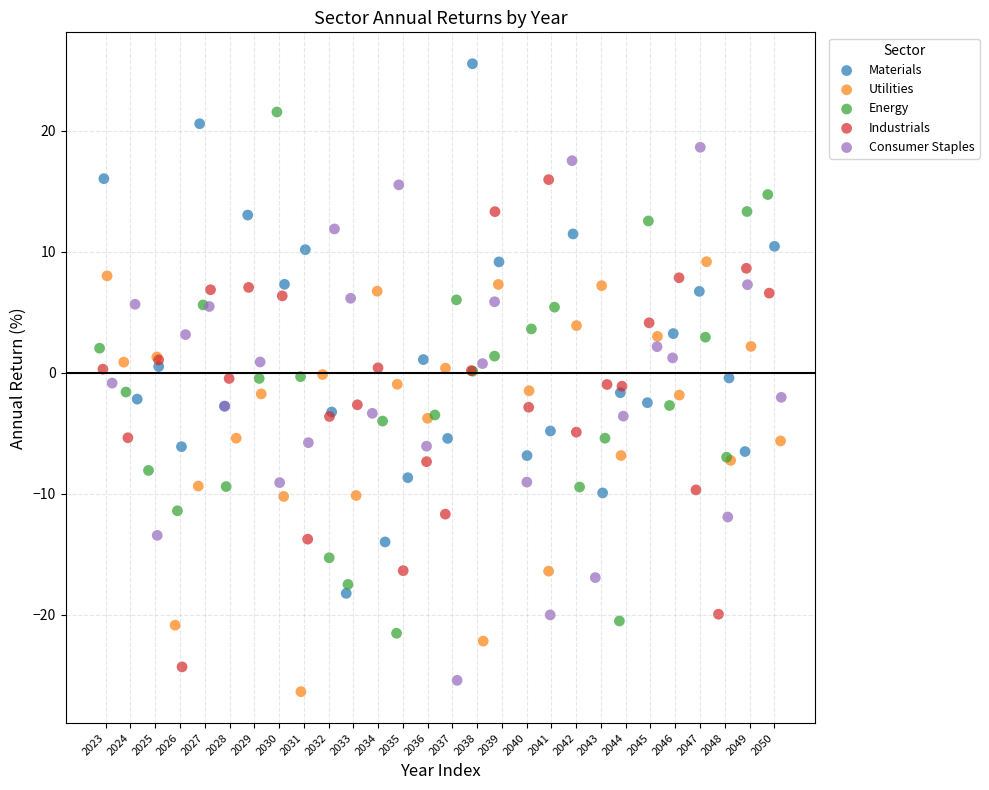

Which series reaches the maximum Y coordinate?

Materials